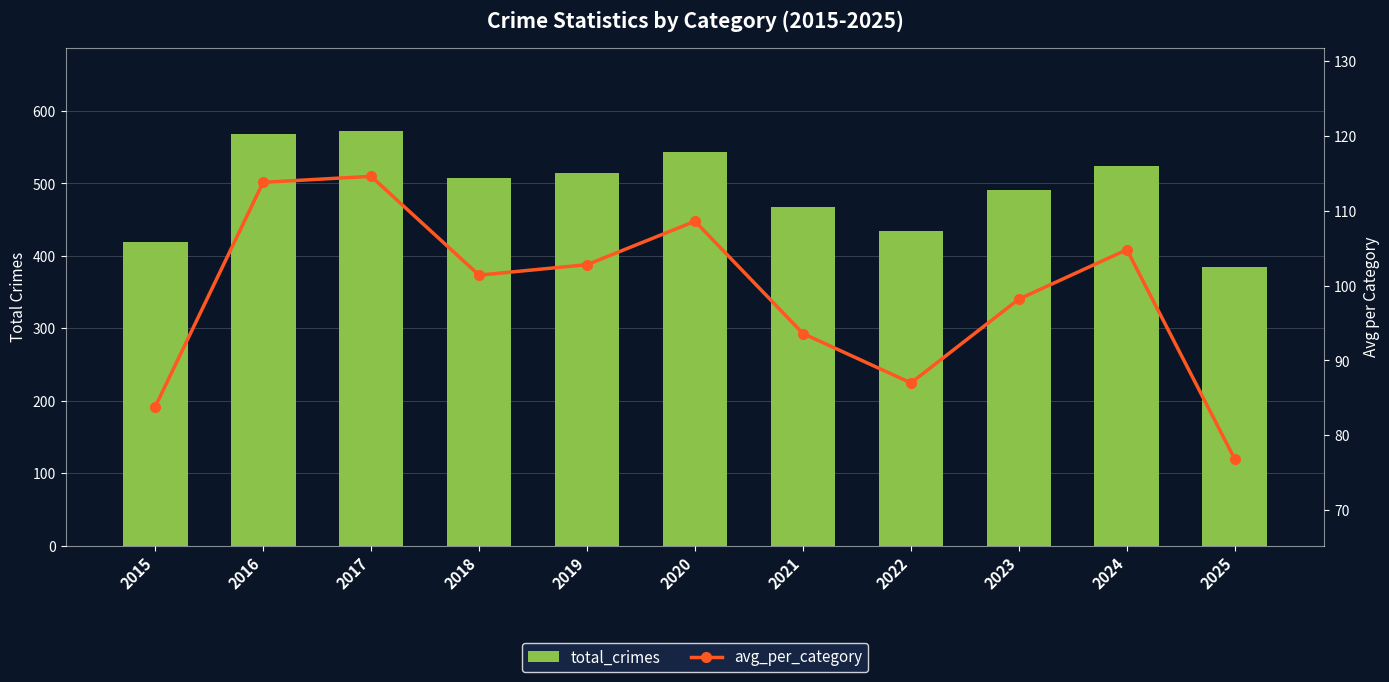

How many groups of bars are there?

11